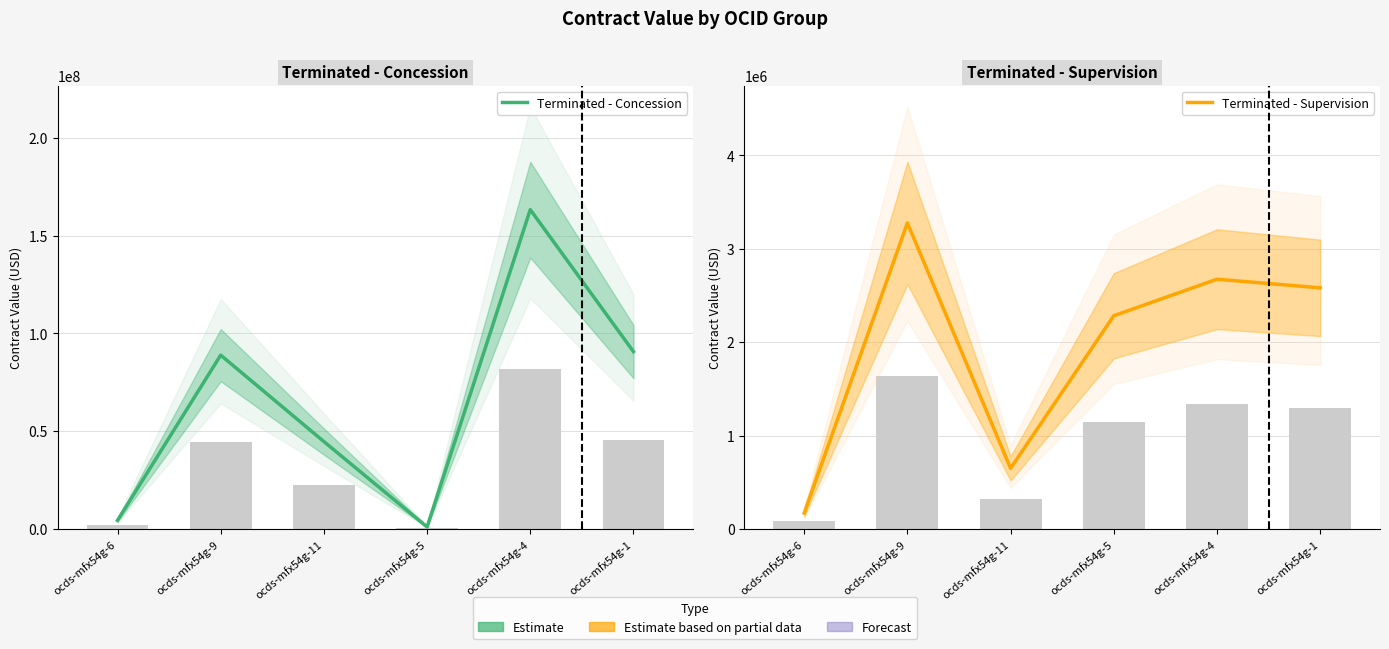

Are the bars grouped side by side (vs. stacked)?

Yes